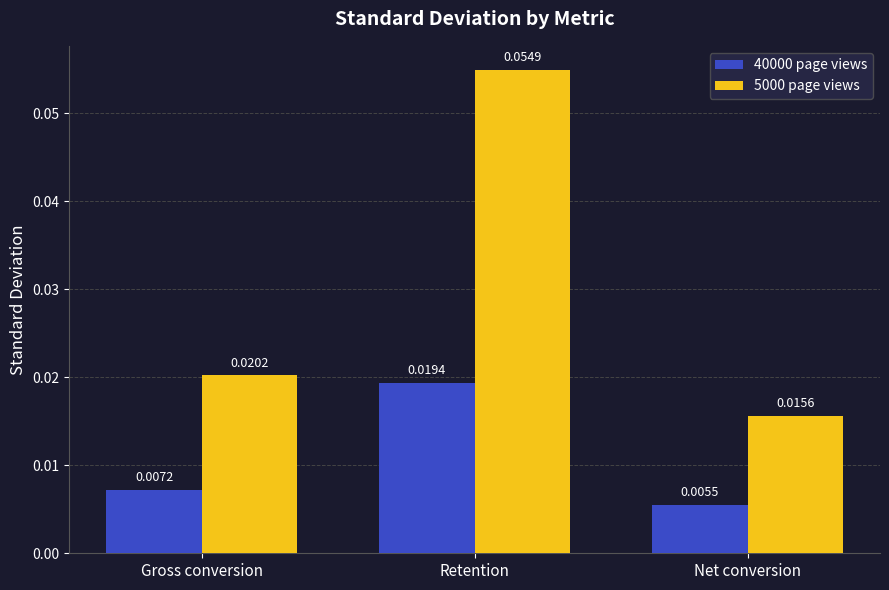

Which category has the highest value in the 5000 page views series?

Retention